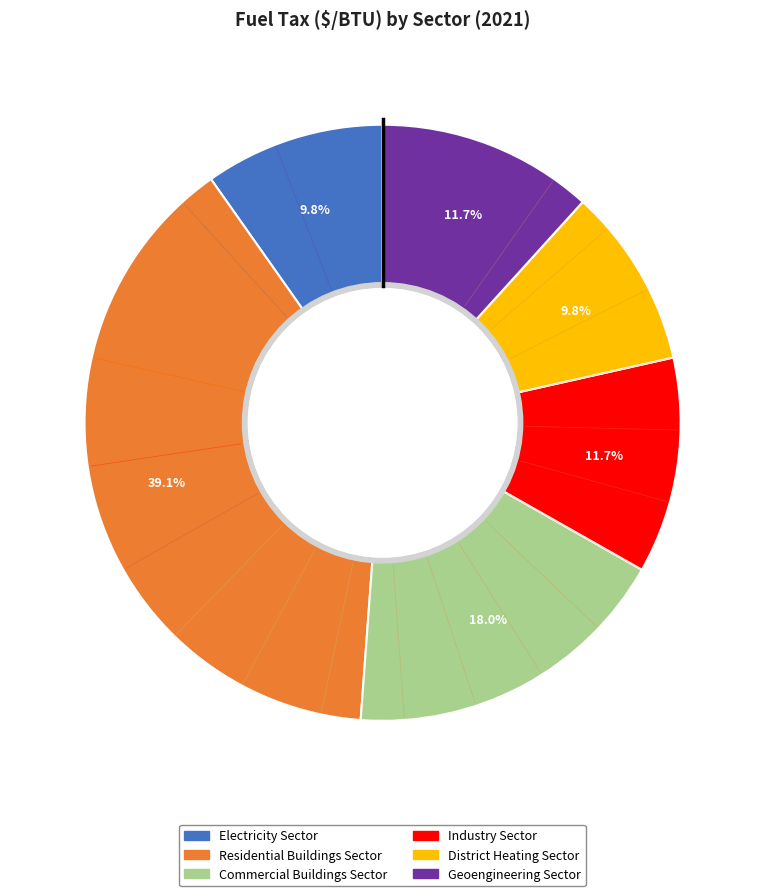

Is there a majority slice in this chart?

No